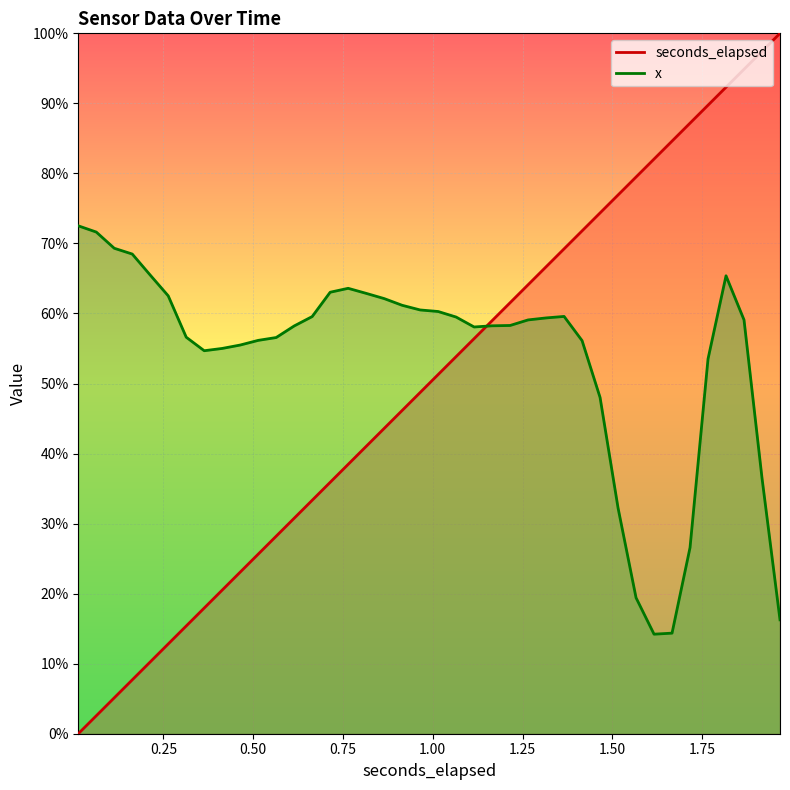

Between 0.9146640625 and 1.866267578125, which series saw the biggest shift?

seconds_elapsed